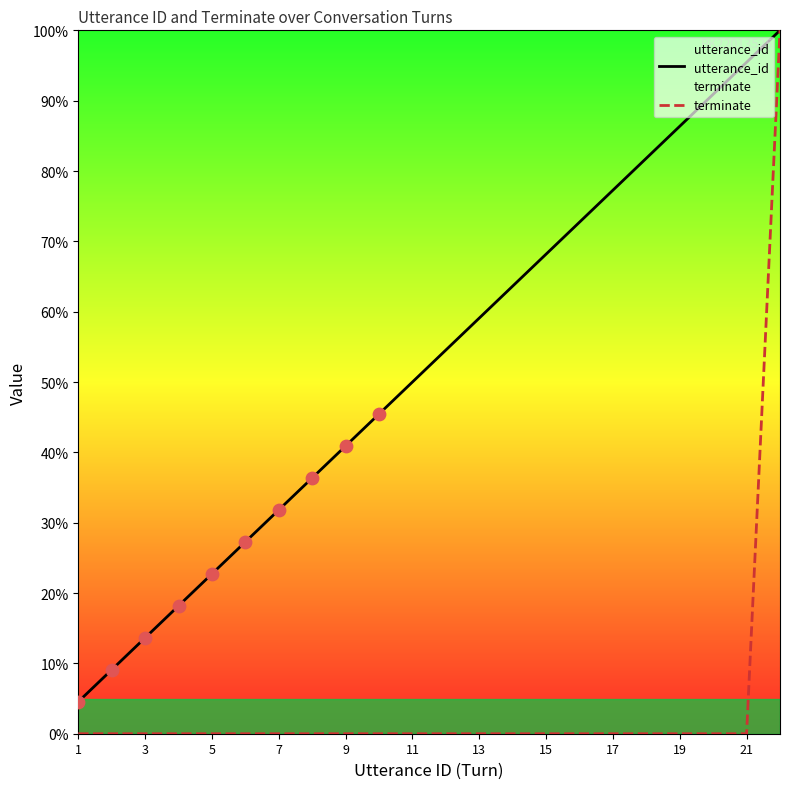

Which series has the largest Y range (max minus min)?

terminate